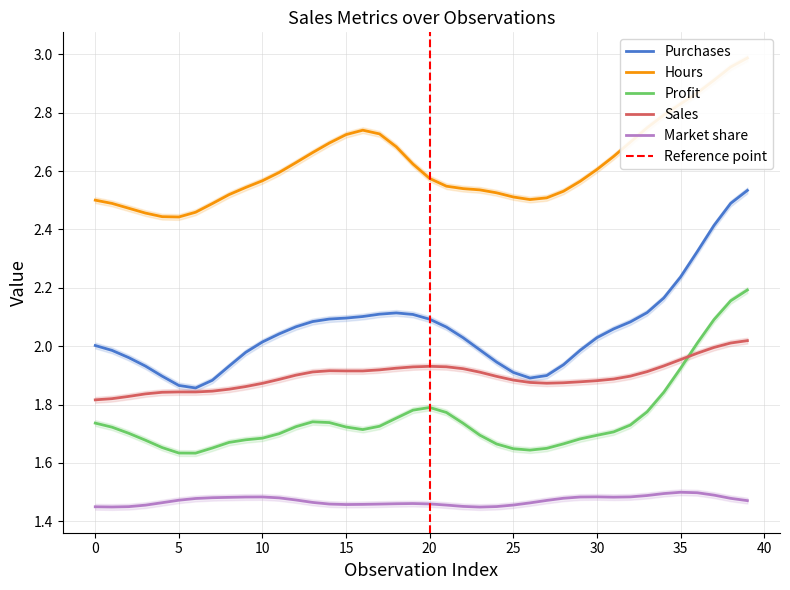

True or false: Market share and Purchases intersect in this chart.

False